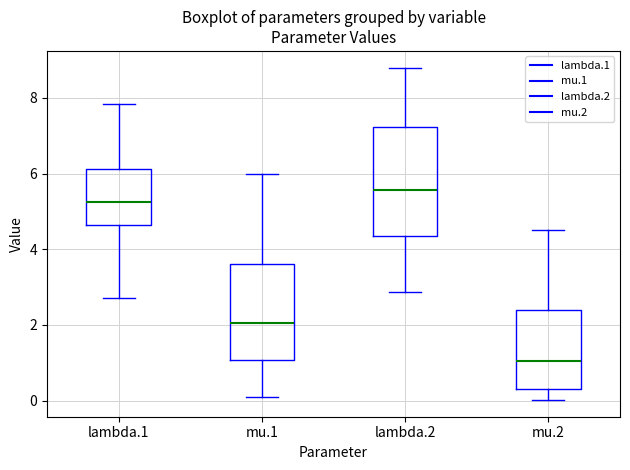

Reading left to right, transcribe this box plot: for each box, give where its median line is, the range the box spans, and where its two whiskers end, as read against the y-axis. The values are not printed on the chart, so give them approximately, as read against the axis.

lambda.1: median 5.2, box 4.6 to 6.2, whiskers 2.8 to 7.8
mu.1: median 2.0, box 1.0 to 3.6, whiskers 0.0 to 6.0
lambda.2: median 5.6, box 4.4 to 7.2, whiskers 2.8 to 8.8
mu.2: median 1.0, box 0.2 to 2.4, whiskers 0.0 to 4.6